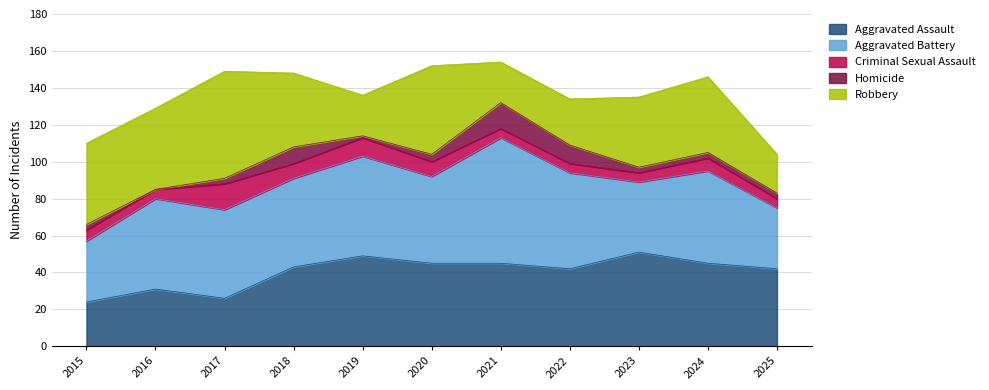

How many interior local peaks does the Homicide series have?

2